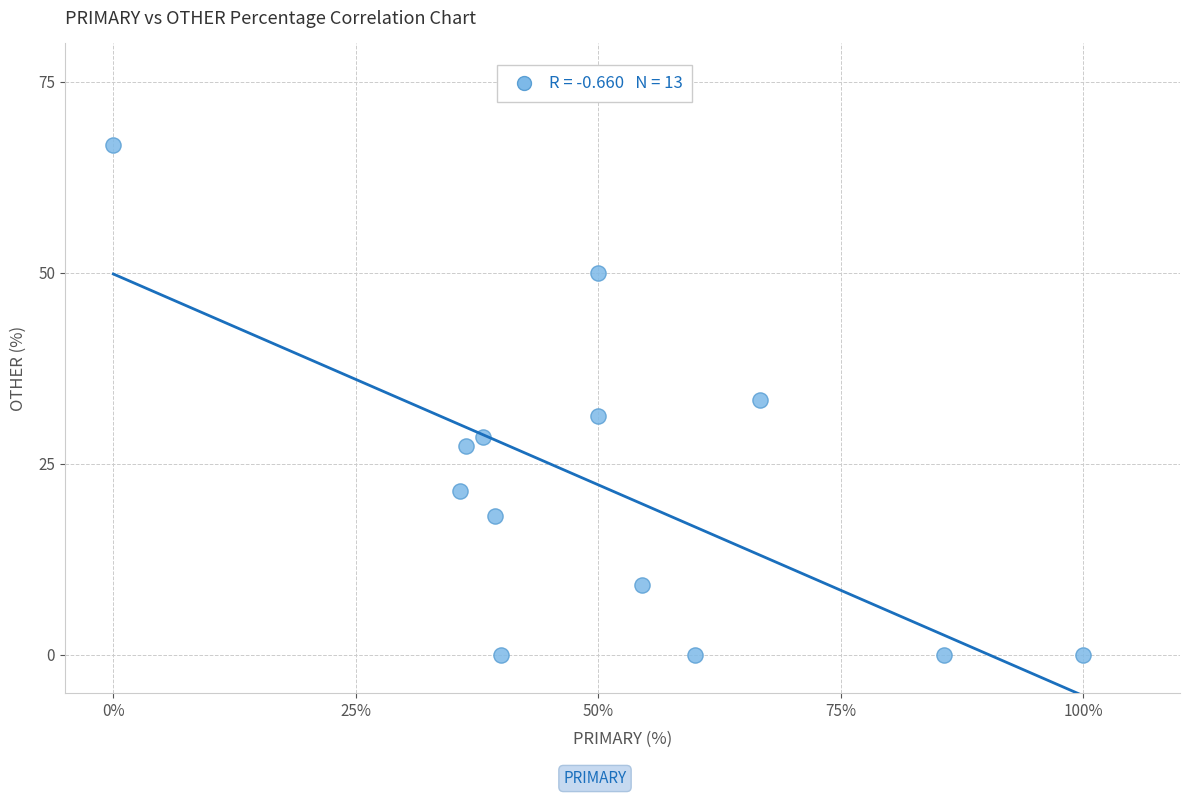

What is the range of Y values (max minus min)?

66.7